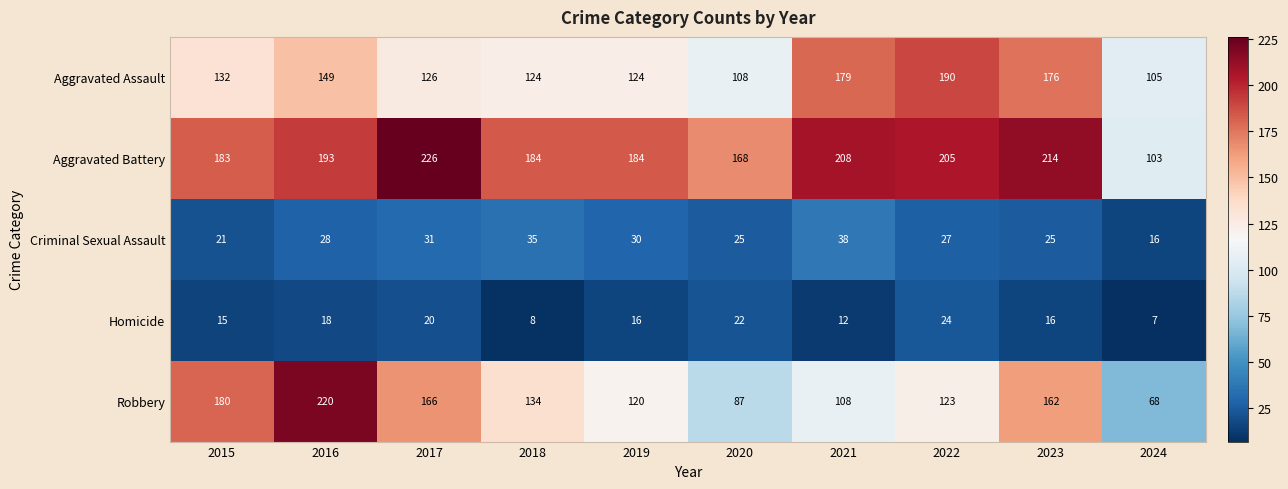

Rank the series at 2019 from lowest to highest value.

Homicide, Criminal Sexual Assault, Robbery, Aggravated Assault, Aggravated Battery